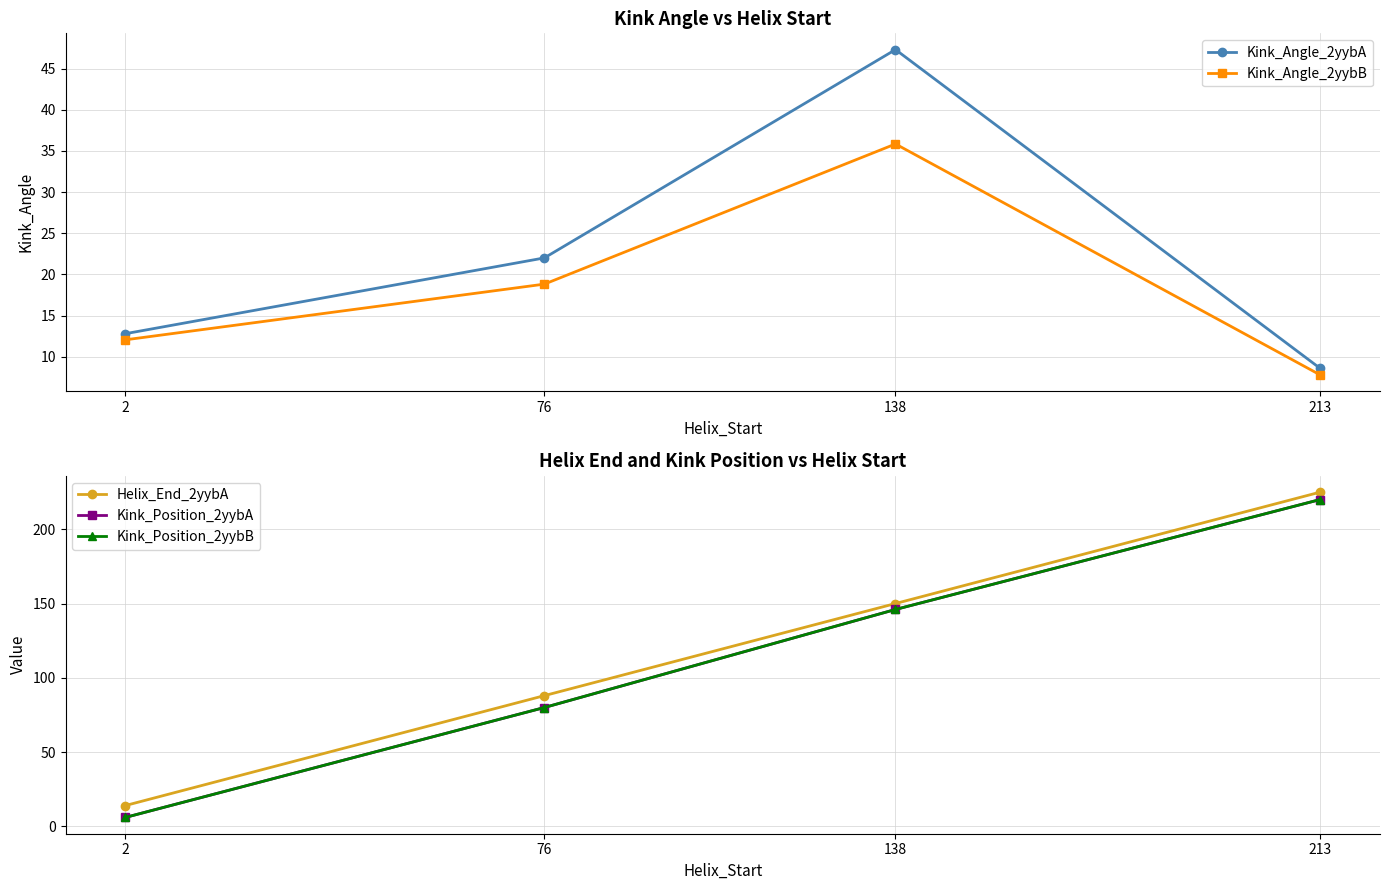

How many lines are shown in the chart?

5